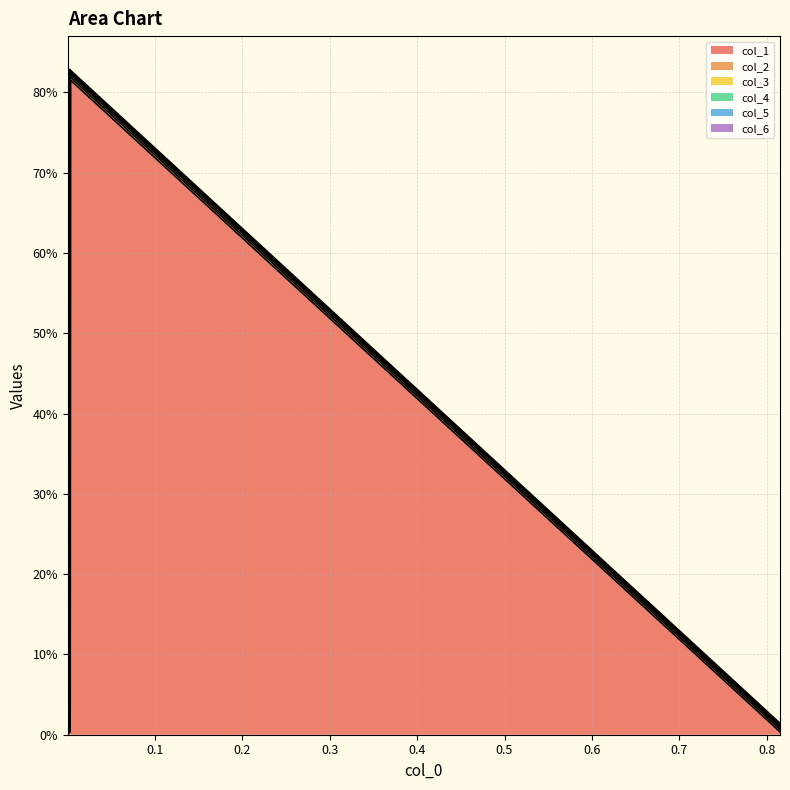

What are all the series names shown in the legend?

col_1, col_2, col_3, col_4, col_5, col_6